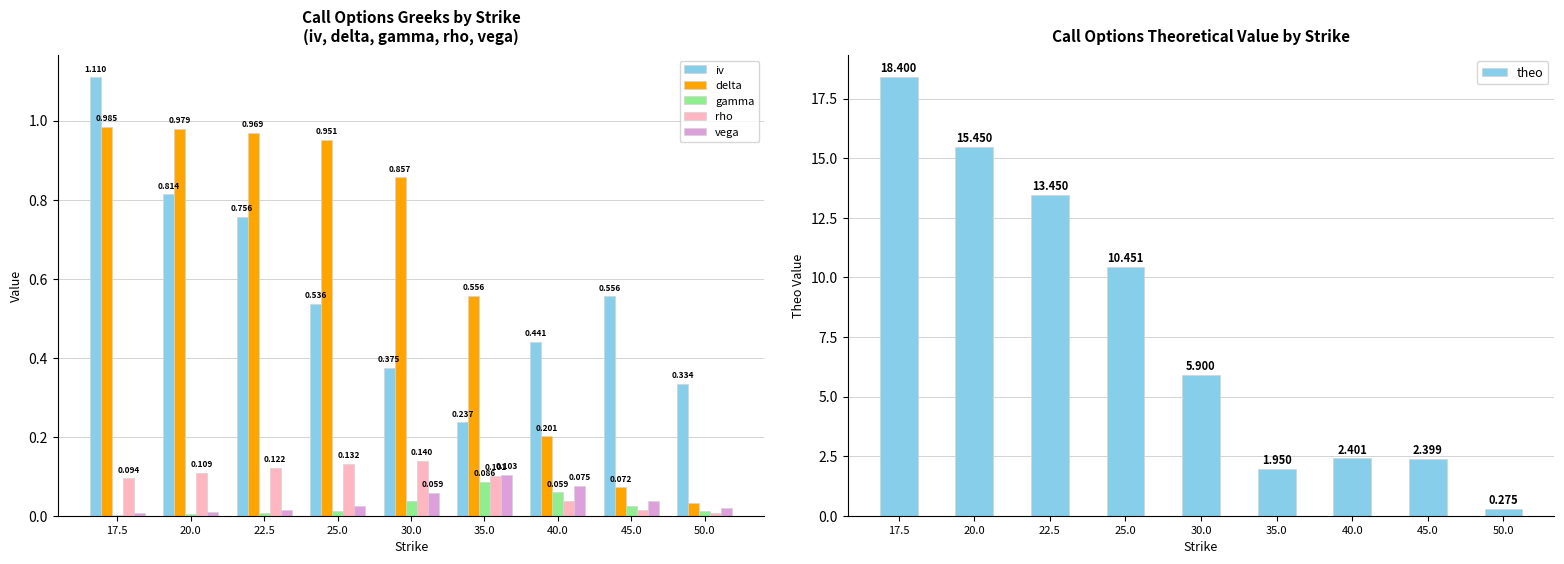

What is the difference between the maximum and minimum values in the iv series?

0.9